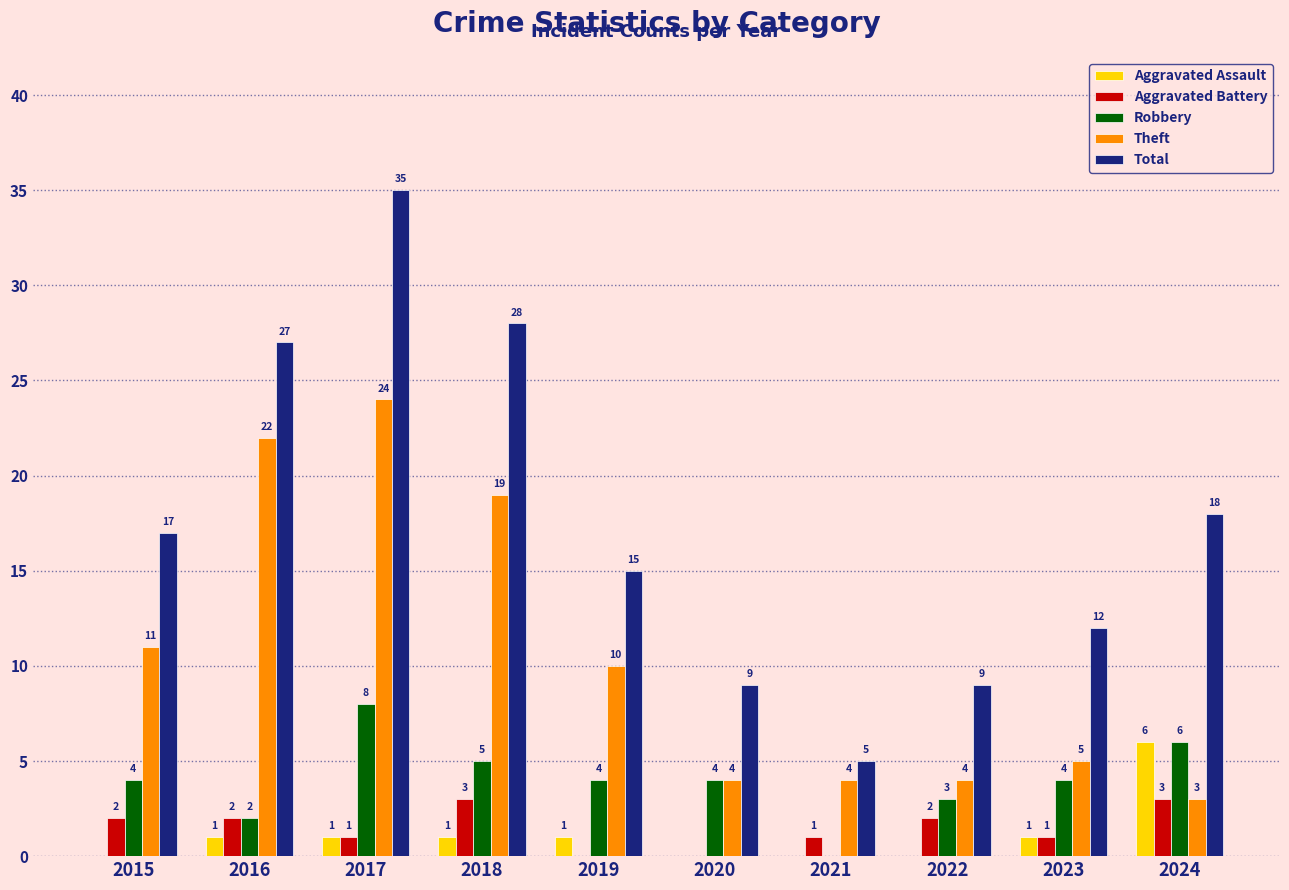

How many values in Aggravated Assault are above zero?

6